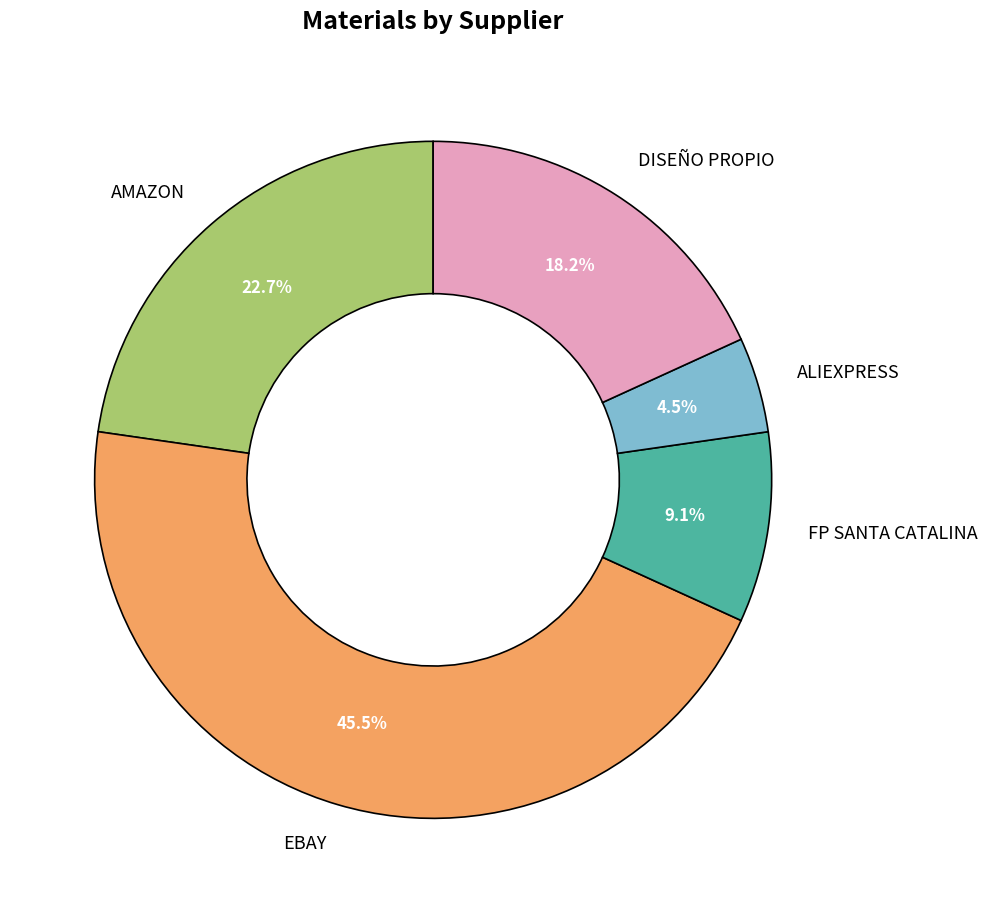

Rank the categories by value from lowest to highest.

ALIEXPRESS, FP SANTA CATALINA, DISEÑO PROPIO, AMAZON, EBAY